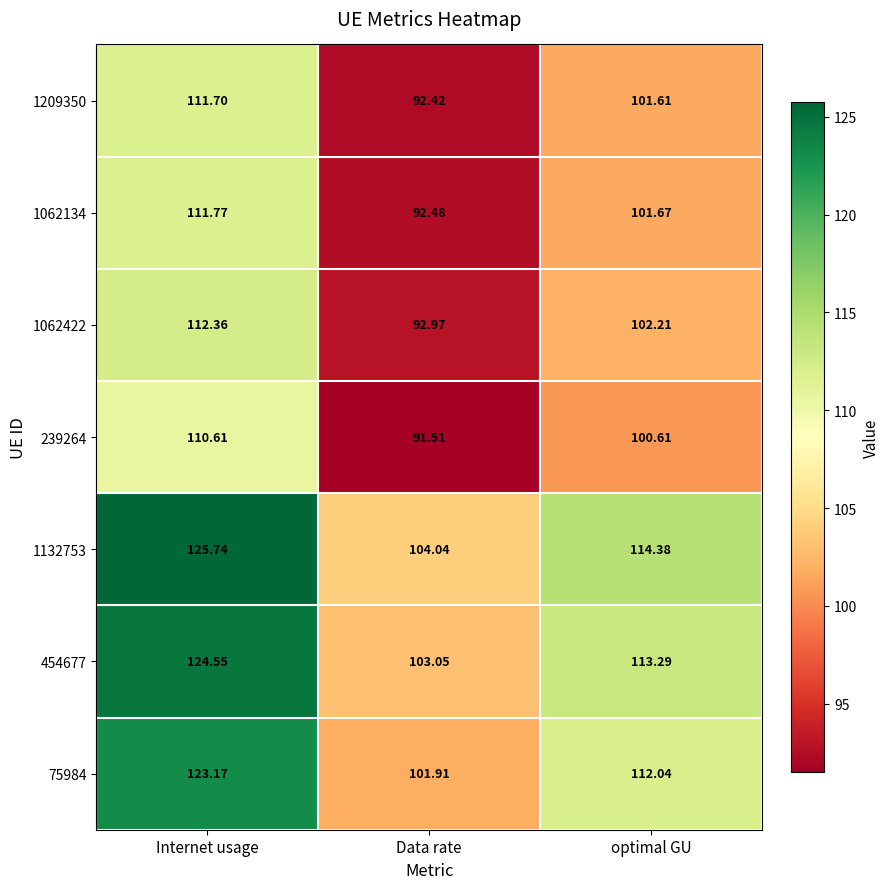

At which category is the sum across all series the highest?

Internet usage